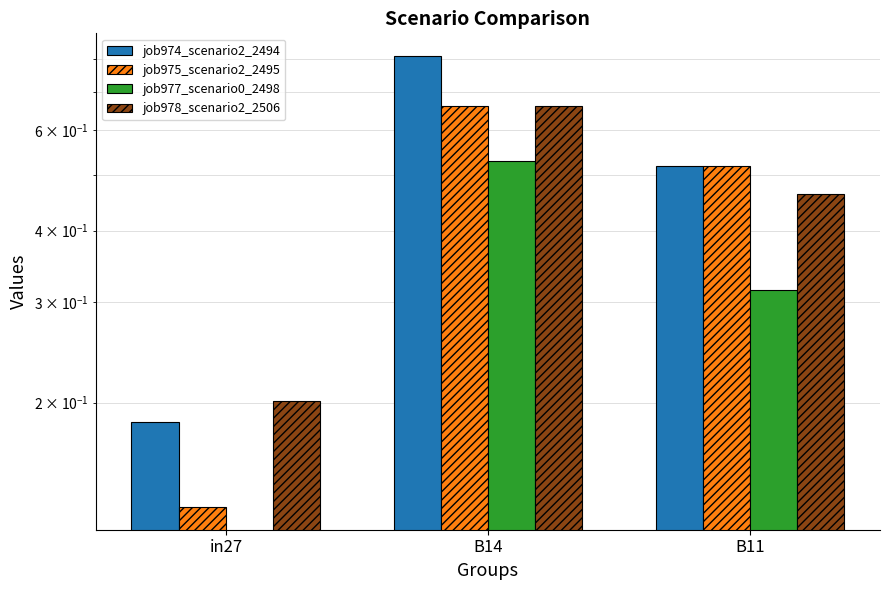

List the labels in order of job975_scenario2_2495 value, largest first.

B14, B11, in27